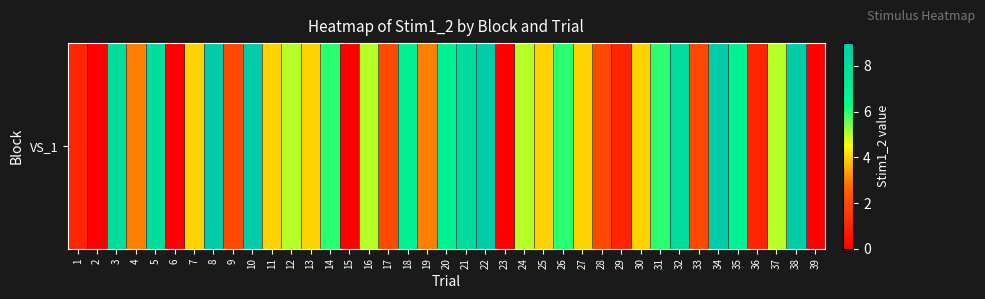

Reading left to right, list all the values displayed in this chart.

1	0	8	3	8	0	4	9	2	9	4	5	4	6	0	5	2	7	3	7	8	9	0	5	4	6	4	2	1	4	6	8	2	9	7	1	5	9	0